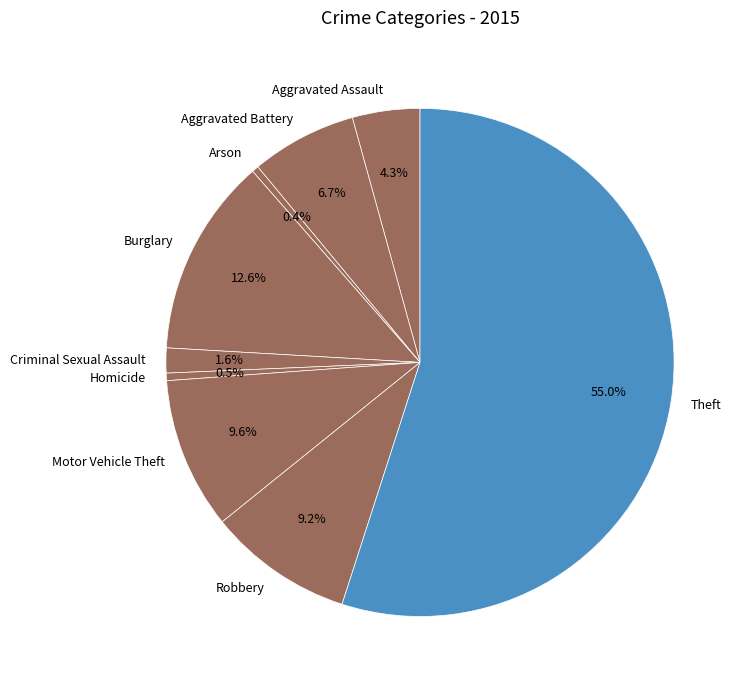

Which slice is the largest?

Theft